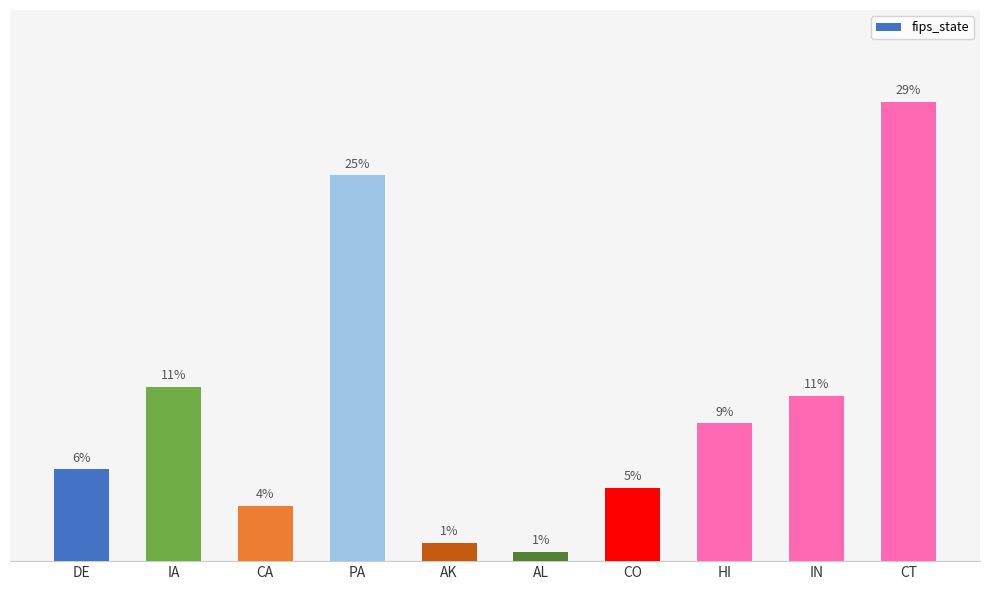

List the labels in order of value, smallest first.

AL, AK, CA, CO, DE, HI, IN, IA, PA, CT